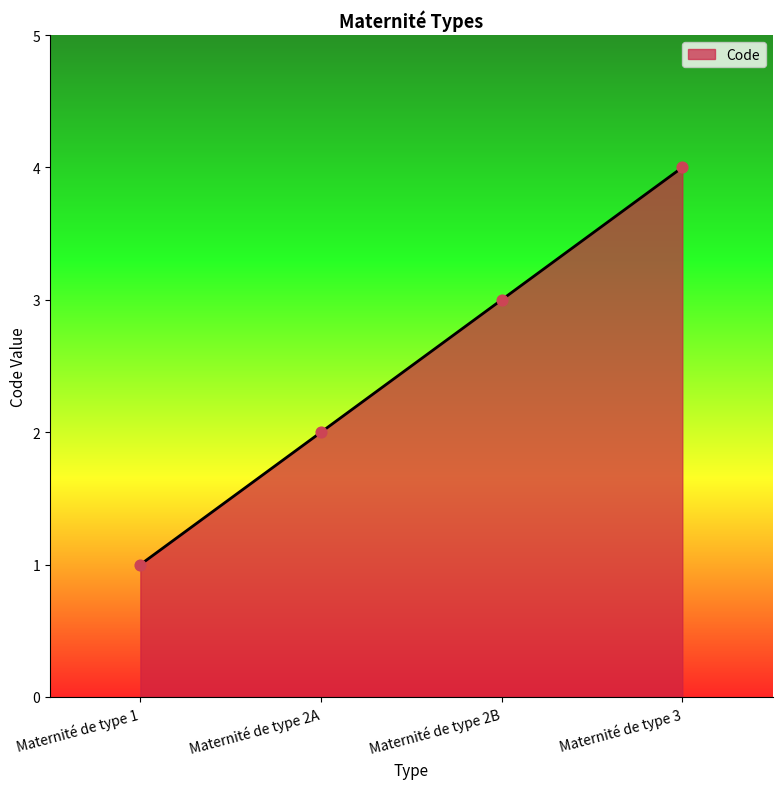

Which has a higher value, Maternité de type 3 or Maternité de type 1?

Maternité de type 3